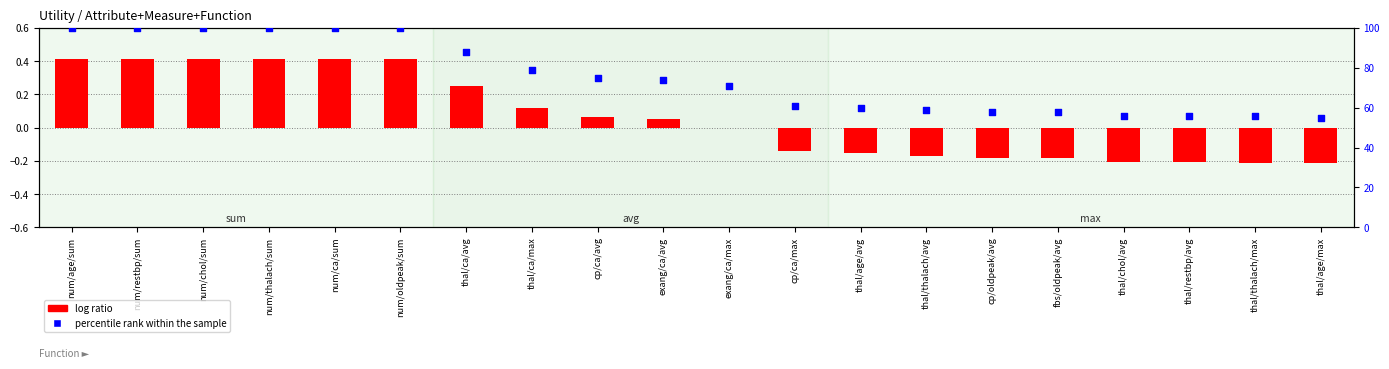

At which category is the sum across all series the highest?

num/age/sum